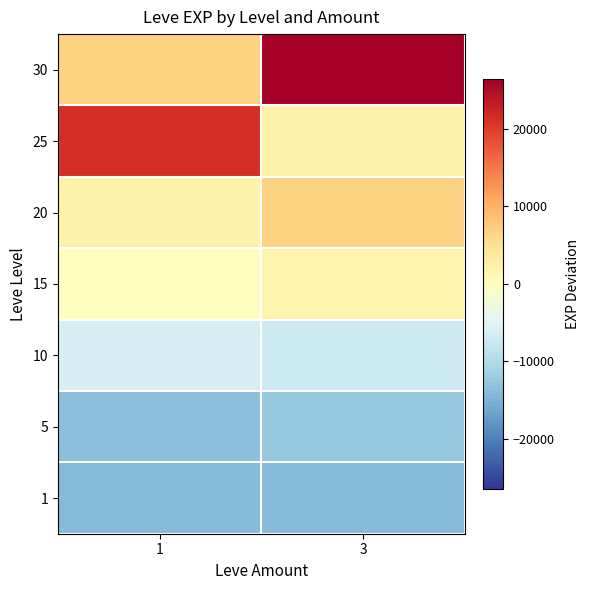

Reading left to right, extract all data points from this chart.

1: 1=-14180.7	3=-14180.7
5: 1=-13560.7	3=-12490.7
10: 1=-6050.7	3=-7100.7
15: 1=-60.7	3=1939.3
20: 1=2139.3	3=6619.3
25: 1=21409.3	3=2329.3
30: 1=6759.3	3=26429.3